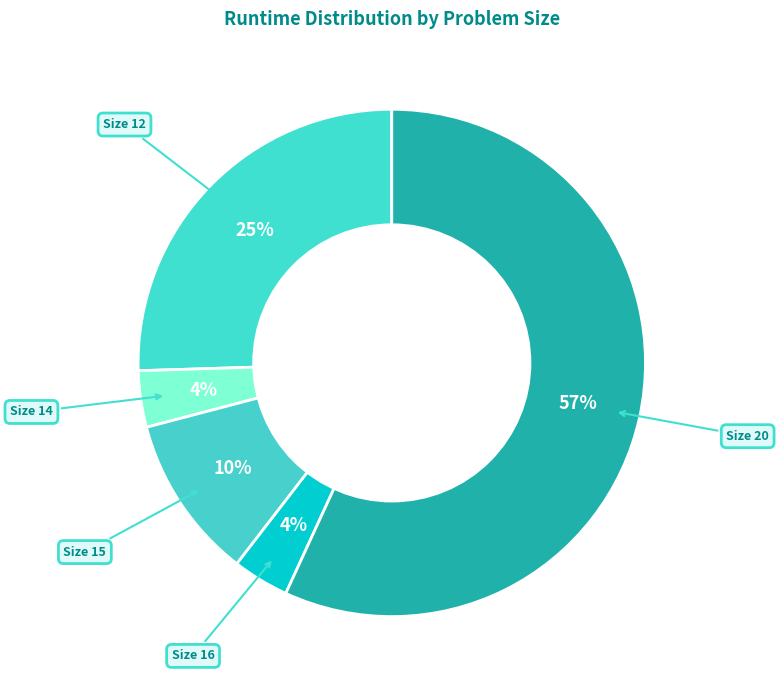

To the nearest percent, what percentage of the pie is Size 20?

57%